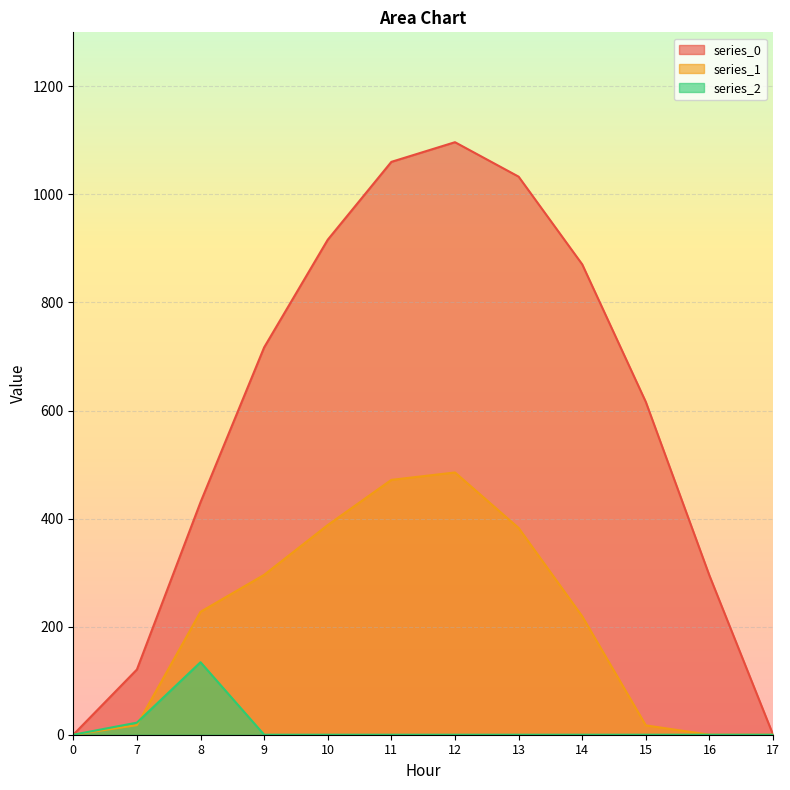

At which category does the chart reach its peak across all series?

12